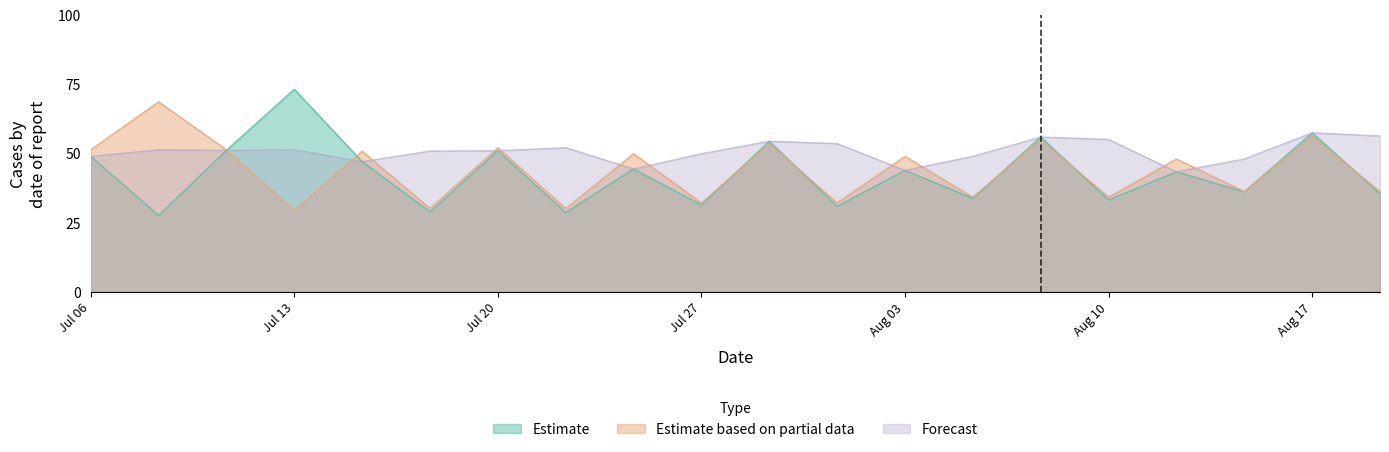

What is the difference between the highest and lowest values at Aug 10?

21.9